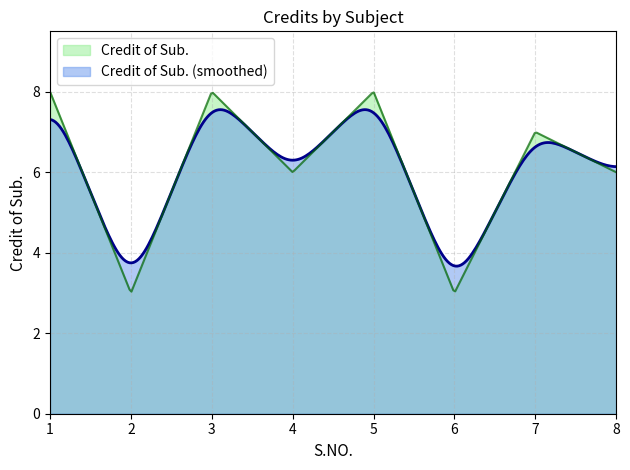

At which label does the data first exceed 7?

1